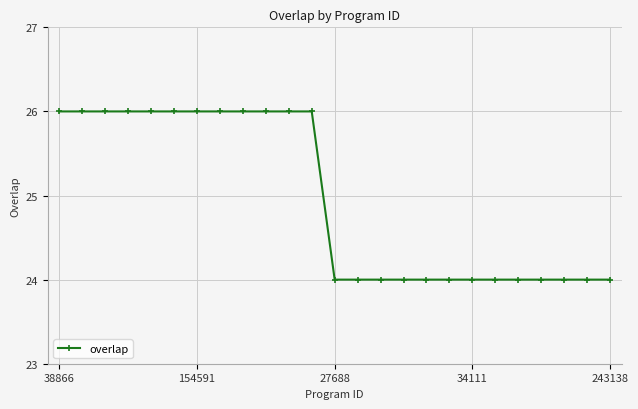

What is the greatest value displayed?

26